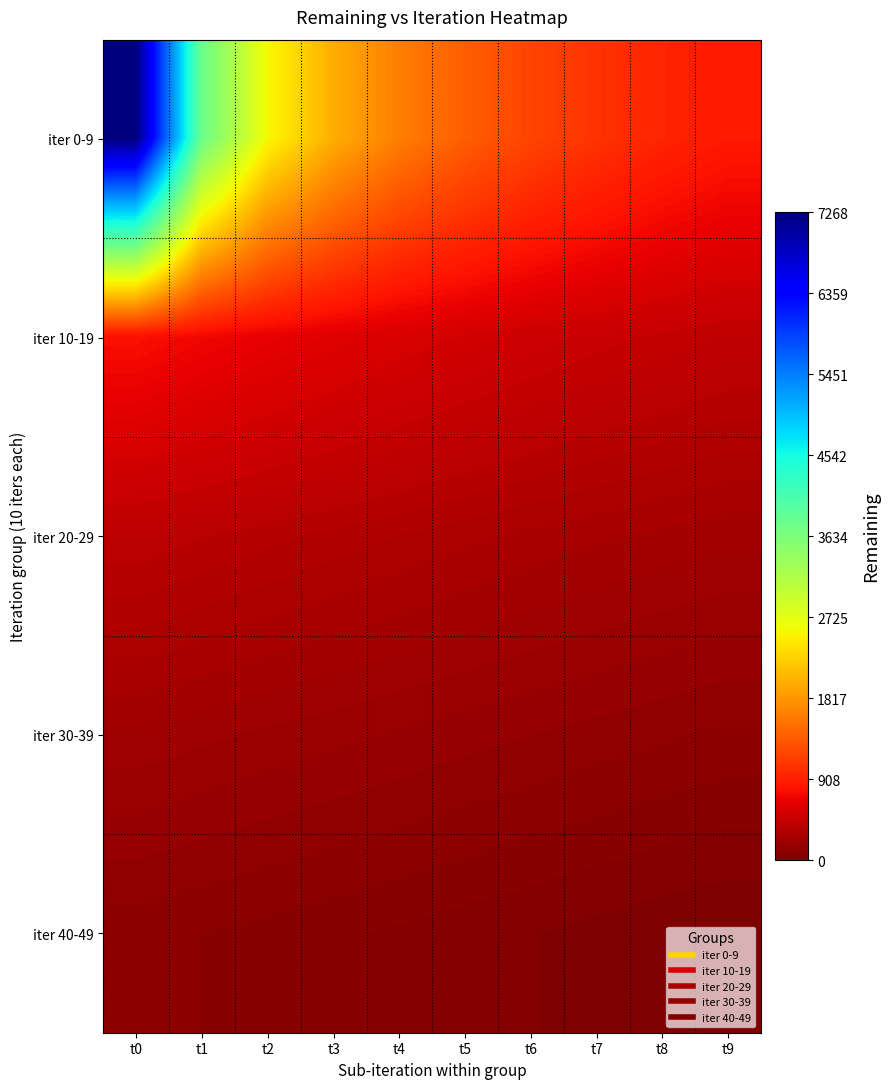

Reading left to right, what are all the values shown in this chart?

iter 0-9: t0=7268	t1=3791	t2=2578	t3=2005	t4=1636	t5=1387	t6=1192	t7=1059	t8=943	t9=855
iter 10-19: t0=784	t1=718	t2=665	t3=619	t4=571	t5=535	t6=502	t7=472	t8=445	t9=418
iter 20-29: t0=395	t1=372	t2=351	t3=331	t4=312	t5=294	t6=277	t7=262	t8=249	t9=235
iter 30-39: t0=221	t1=207	t2=193	t3=181	t4=168	t5=155	t6=143	t7=131	t8=119	t9=107
iter 40-49: t0=96	t1=85	t2=74	t3=63	t4=52	t5=41	t6=30	t7=19	t8=8	t9=0